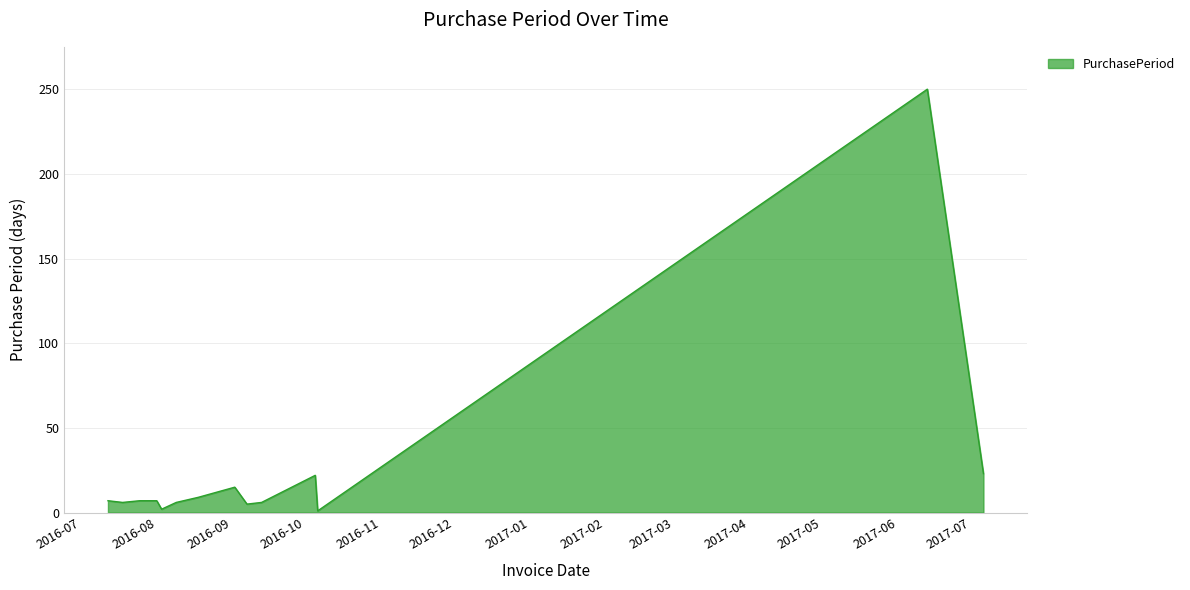

What is the difference between the maximum and minimum values?

249